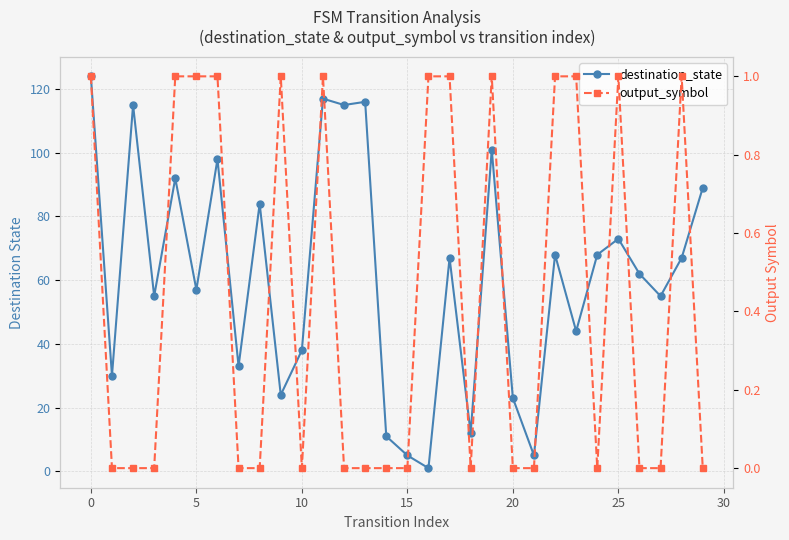

How many lines are shown in the chart?

2